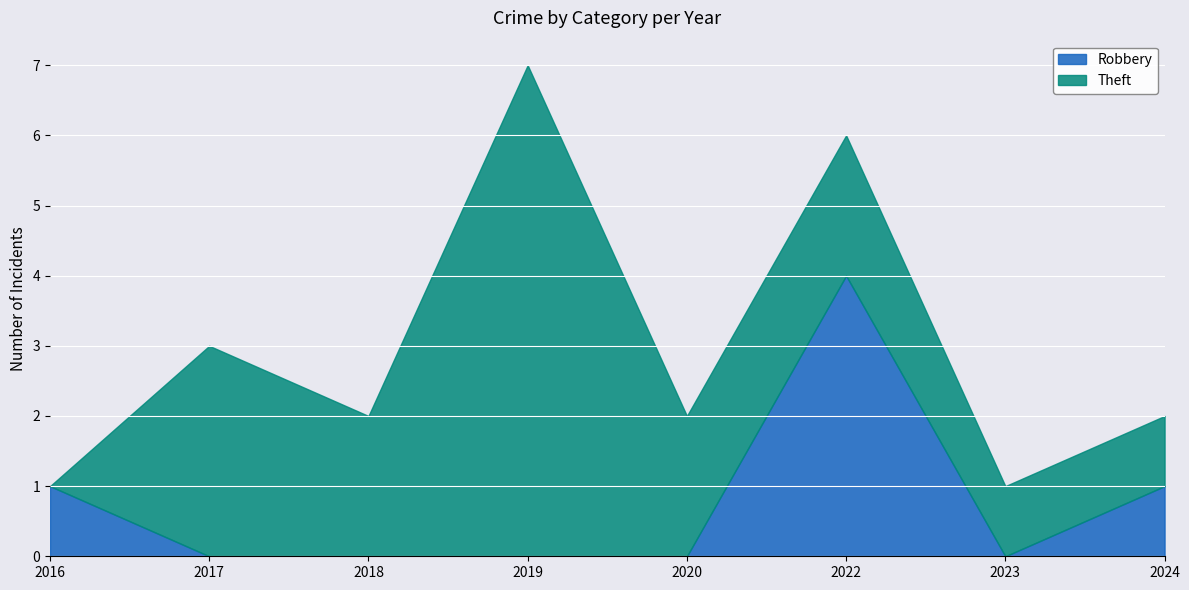

Between 2020 and 2022, which is larger?

2022